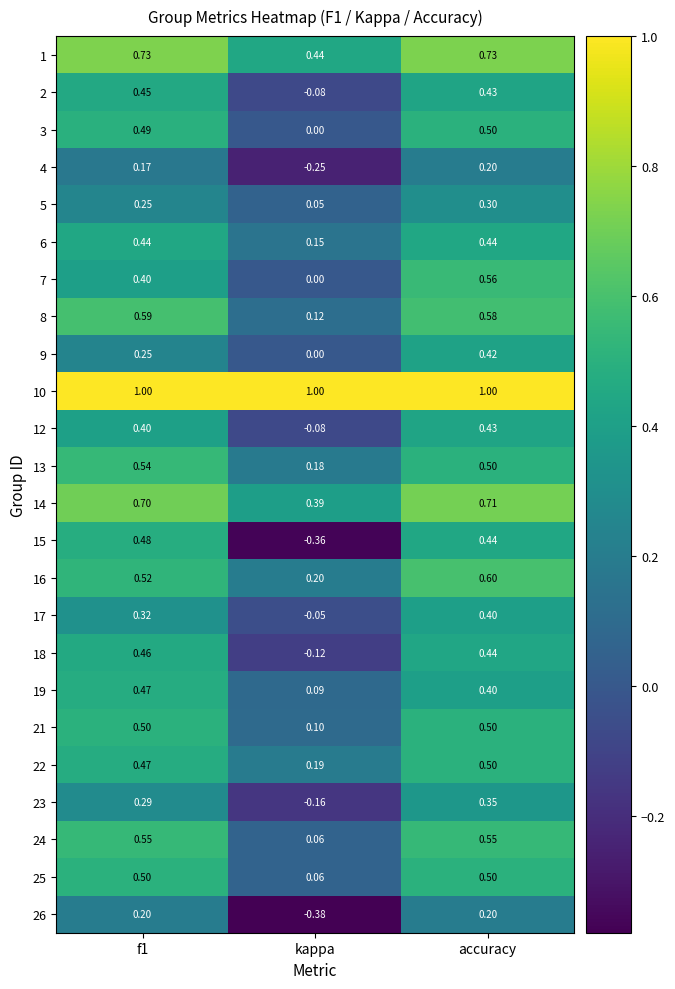

Which category has the highest value in the 14 series?

accuracy